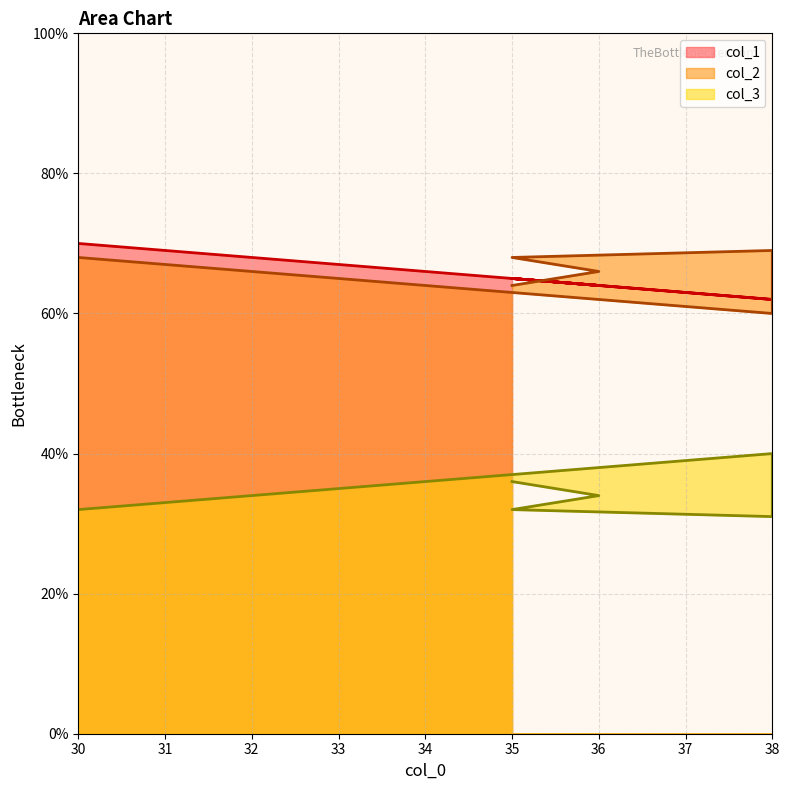

True or false: col_2 has more than 1 points higher than both neighbors.

False